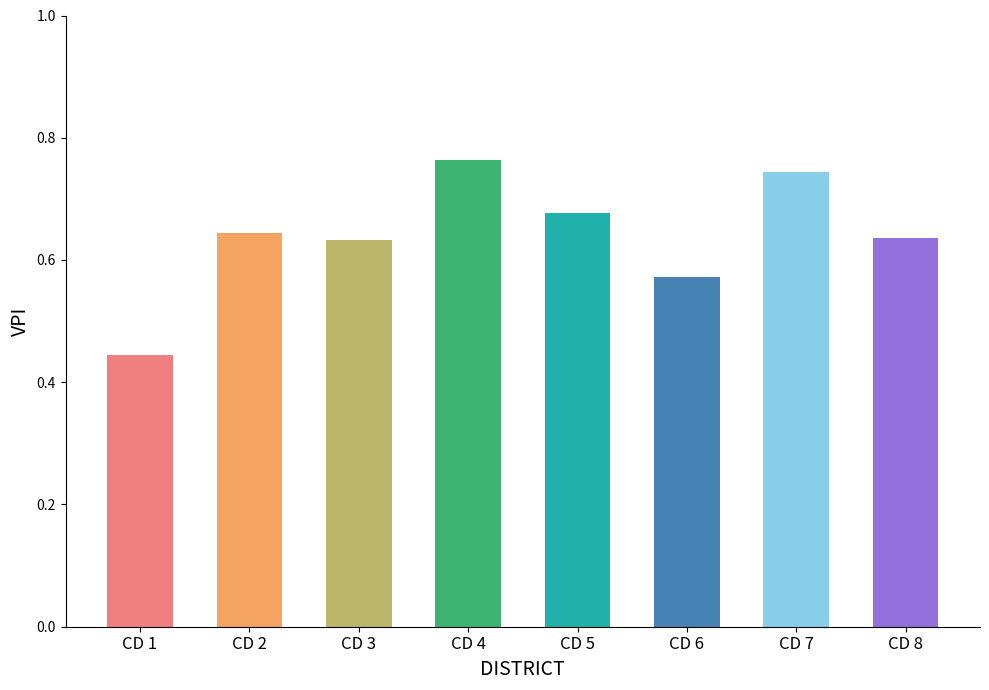

What is the difference between the maximum and minimum values?

0.3